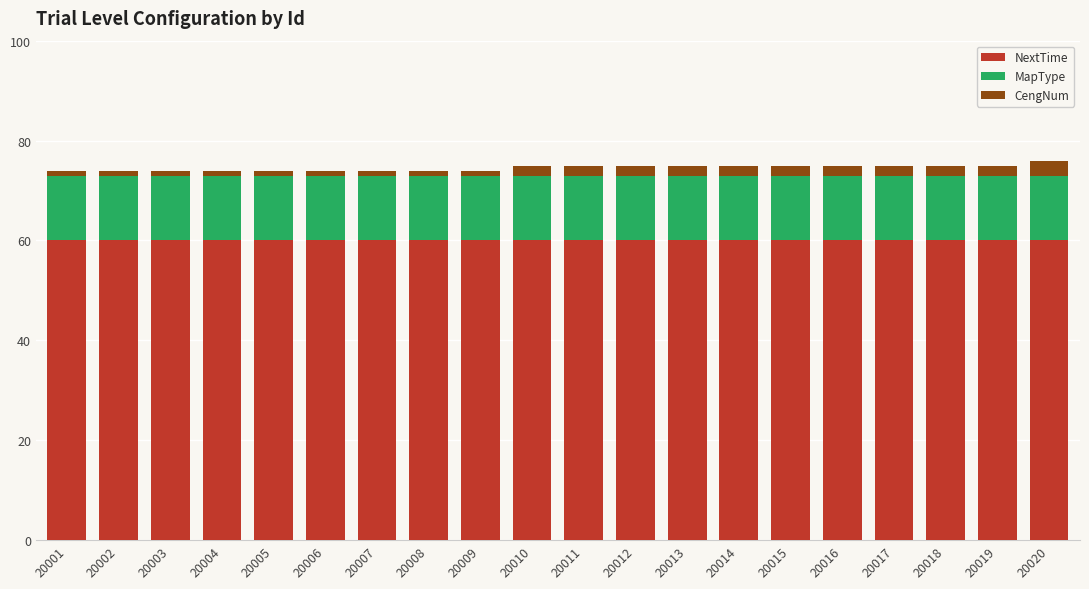

True or false: NextTime has a value of 27 at 20005.

False